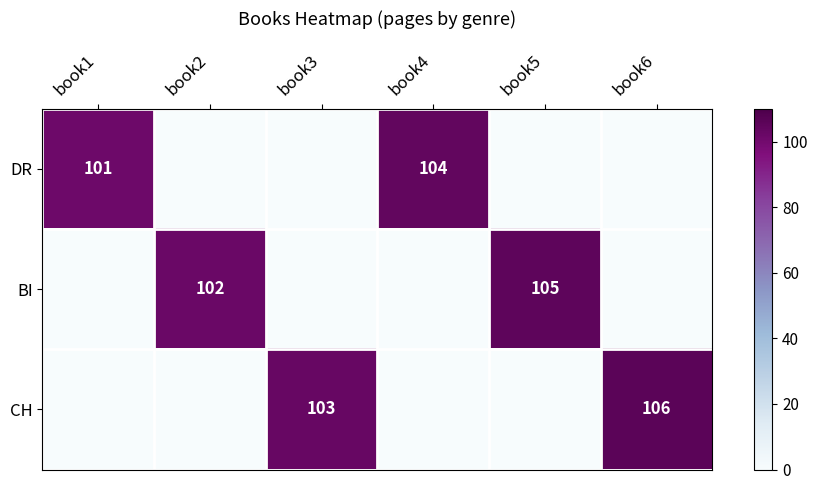

The value of DR at book3 is 68. True or false?

False